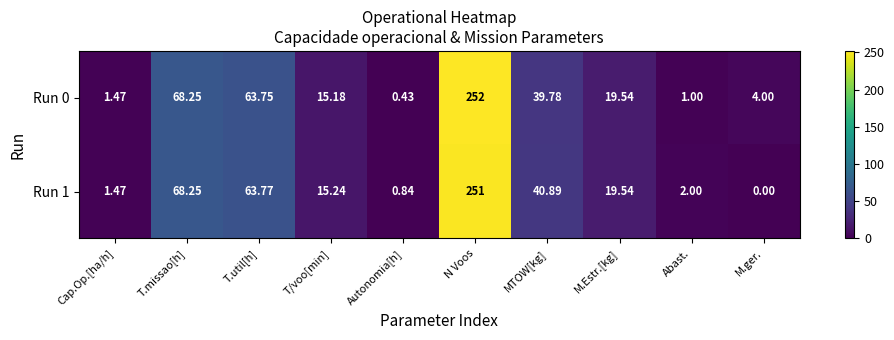

How many categories are shown in the chart?

10